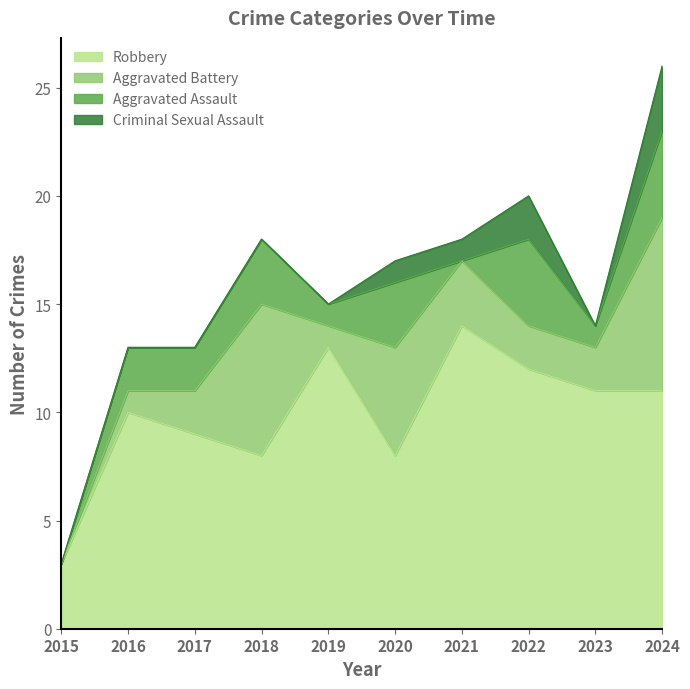

Does the chart have visible grid lines?

No